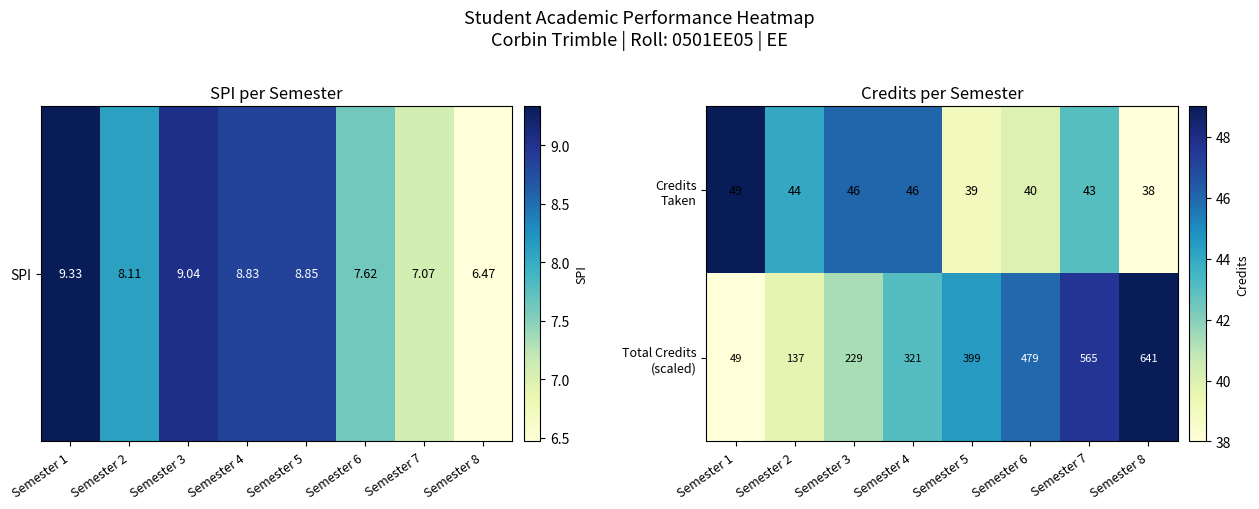

What is the greatest value displayed?

641